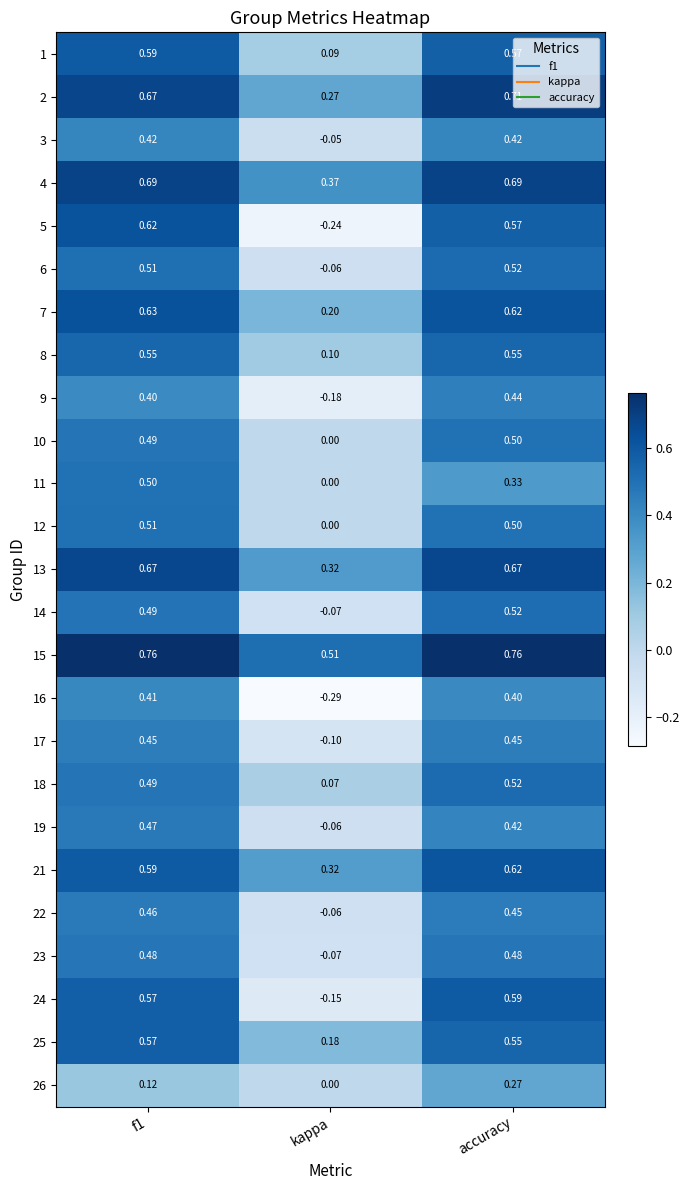

Which category has the lowest value across all series?

kappa